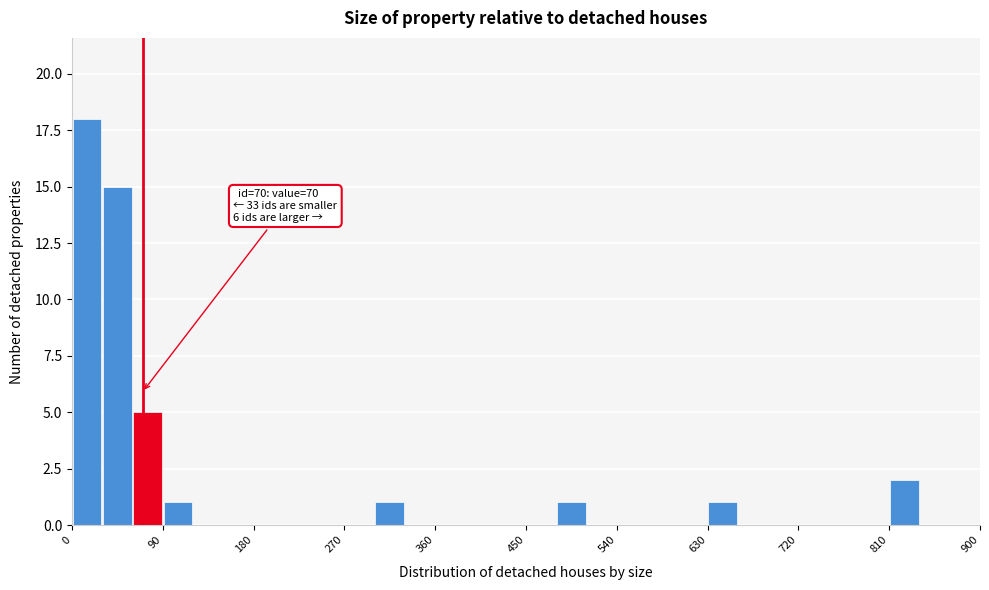

Around what value on the x-axis is the tallest bar? Give the approximate position of its centre, as read against the axis.

20